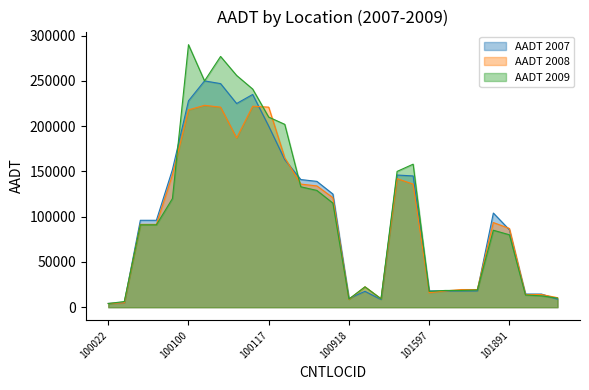

Between 101903 and 100088, which is larger?

100088